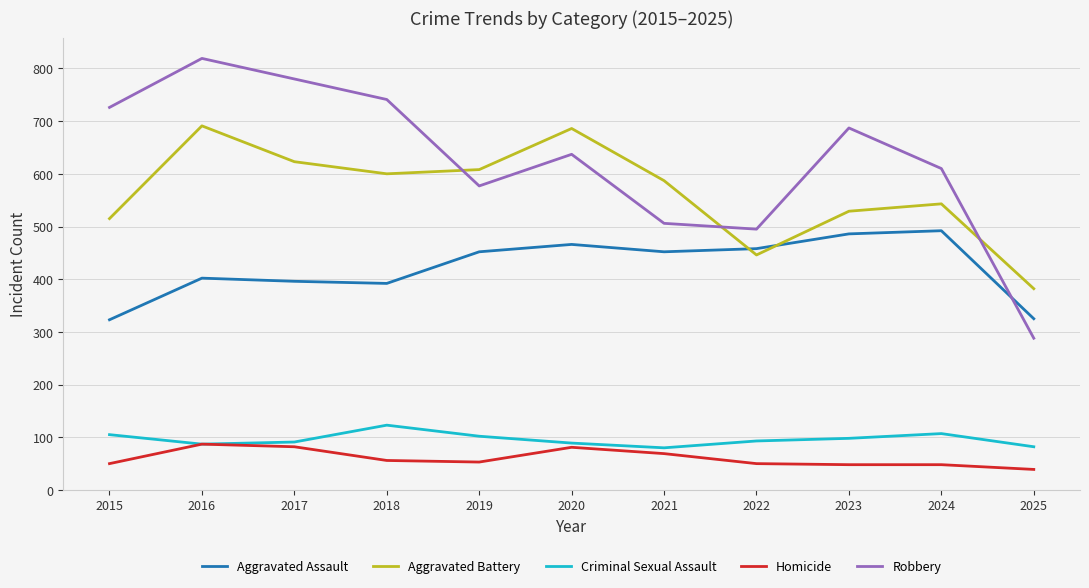

What is the minimum value for Homicide?

39